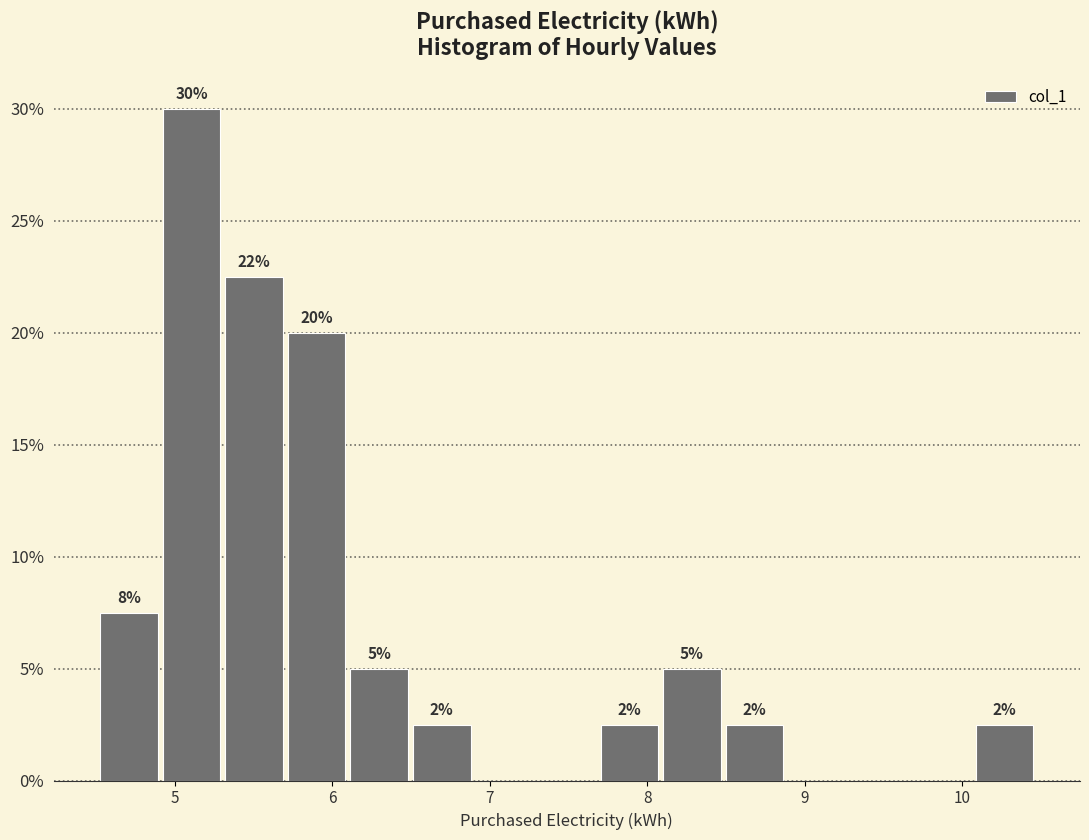

Around what value on the x-axis is the tallest bar? Give the approximate position of its centre, as read against the axis.

5.1